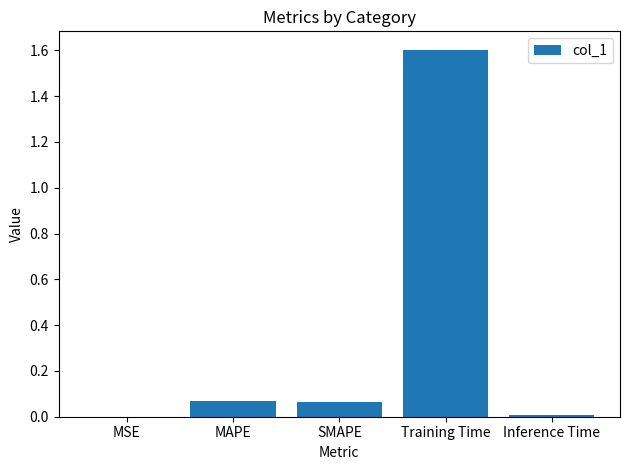

What is the average value?

0.3